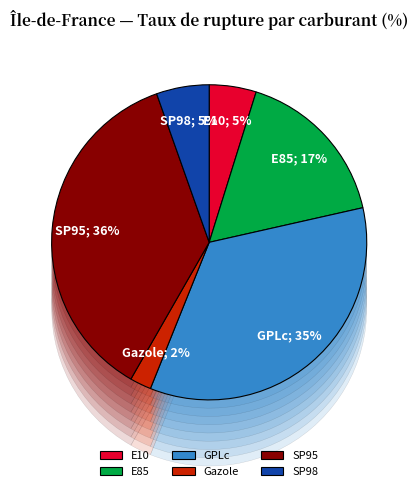

What portion of the pie excludes SP98?

94.6%